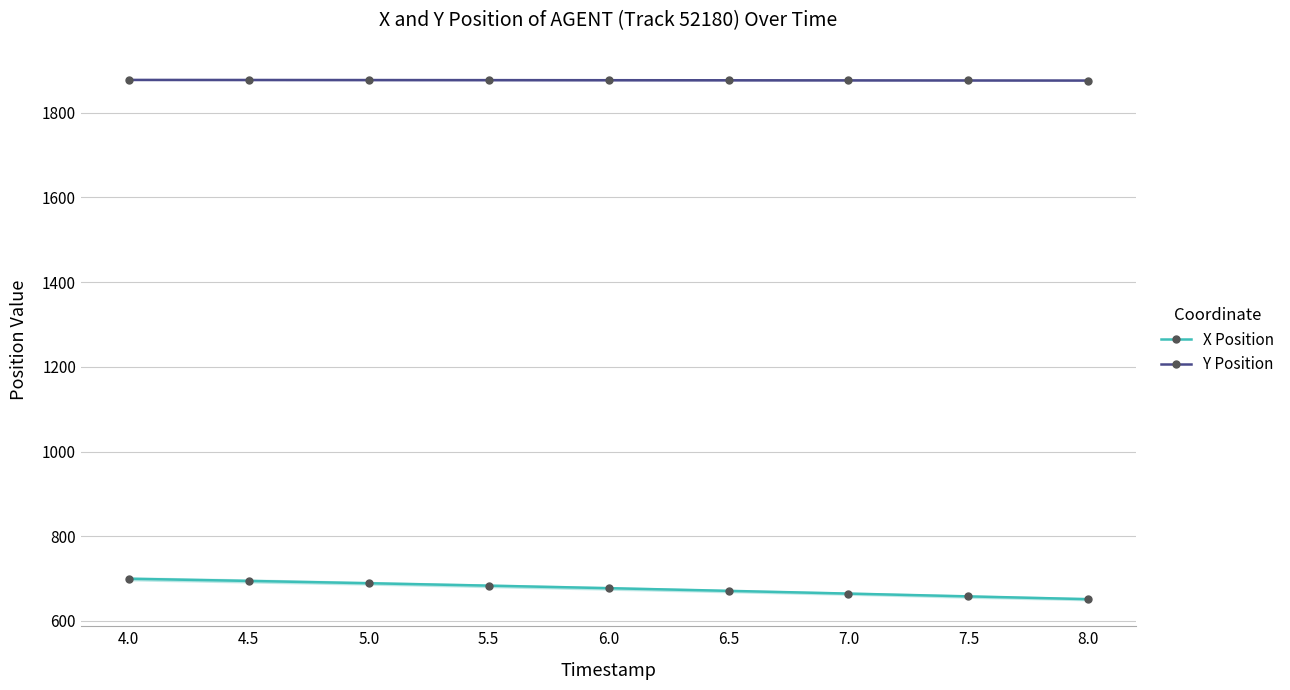

What is the difference between the second highest and second lowest values in the X Position series?

36.5